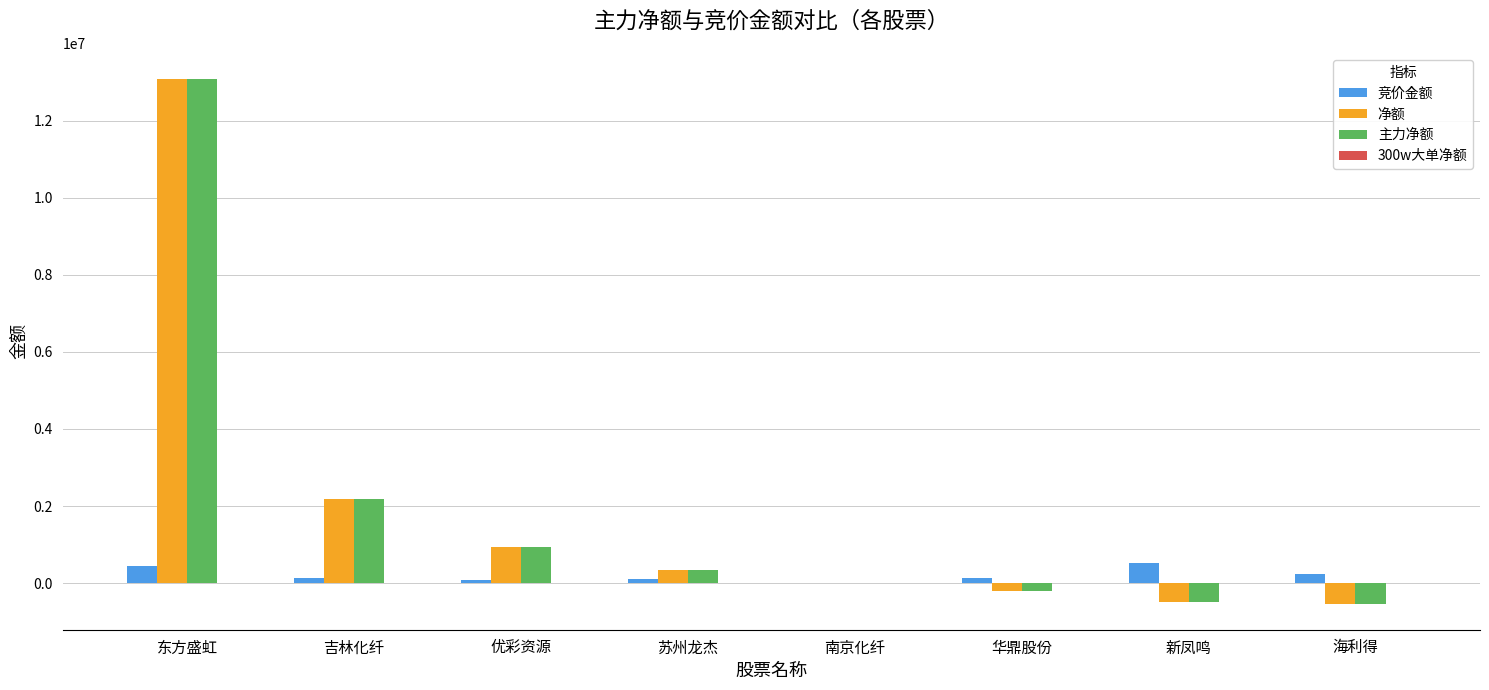

At which category is the sum across all series the highest?

东方盛虹